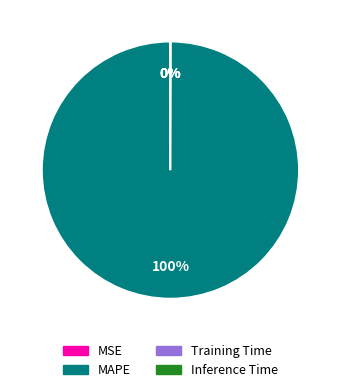

True or false: MAPE accounts for 89% of the total.

False